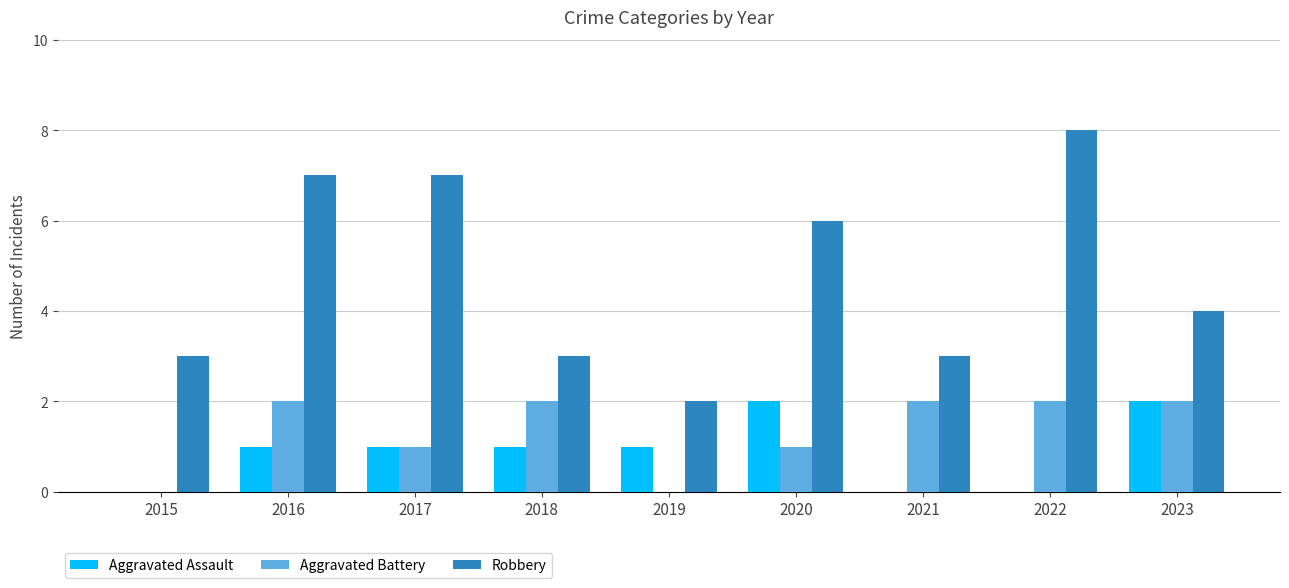

Are the bars grouped side by side (vs. stacked)?

Yes